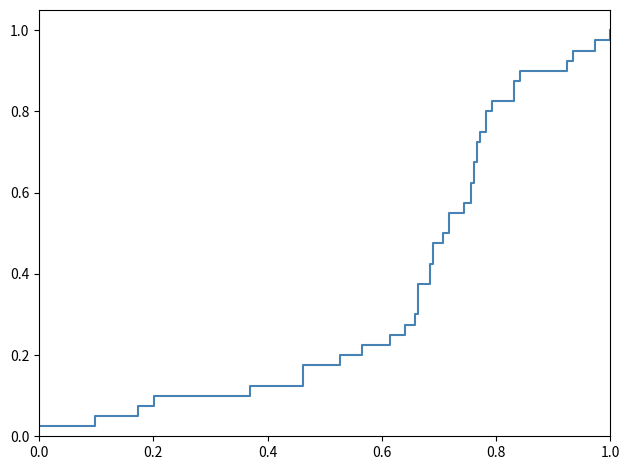

What is the average value?

0.5